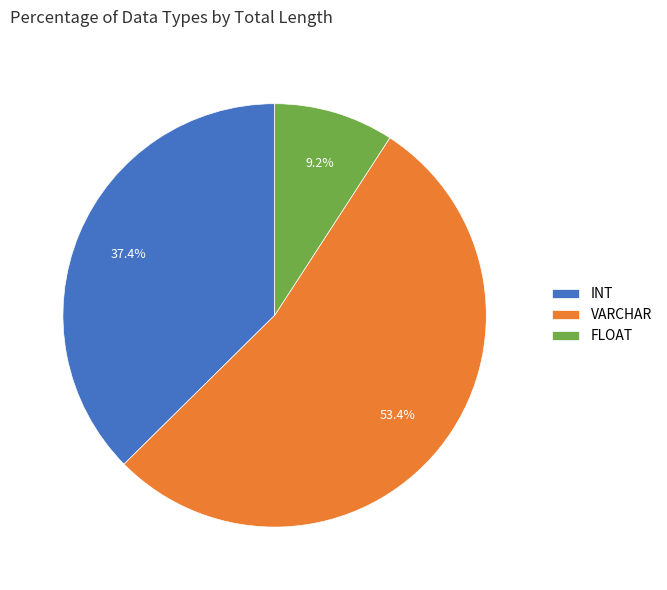

What is the ratio of the value at INT to the value at FLOAT?

4.1